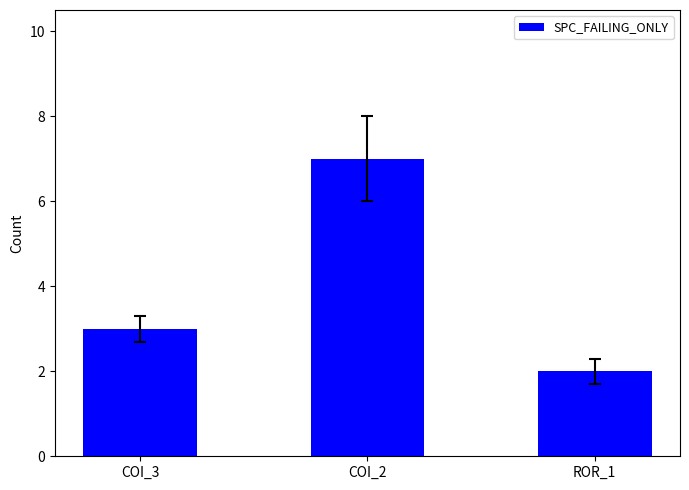

Reading right to left, extract all data points from this chart.

ROR_1=2	COI_2=7	COI_3=3